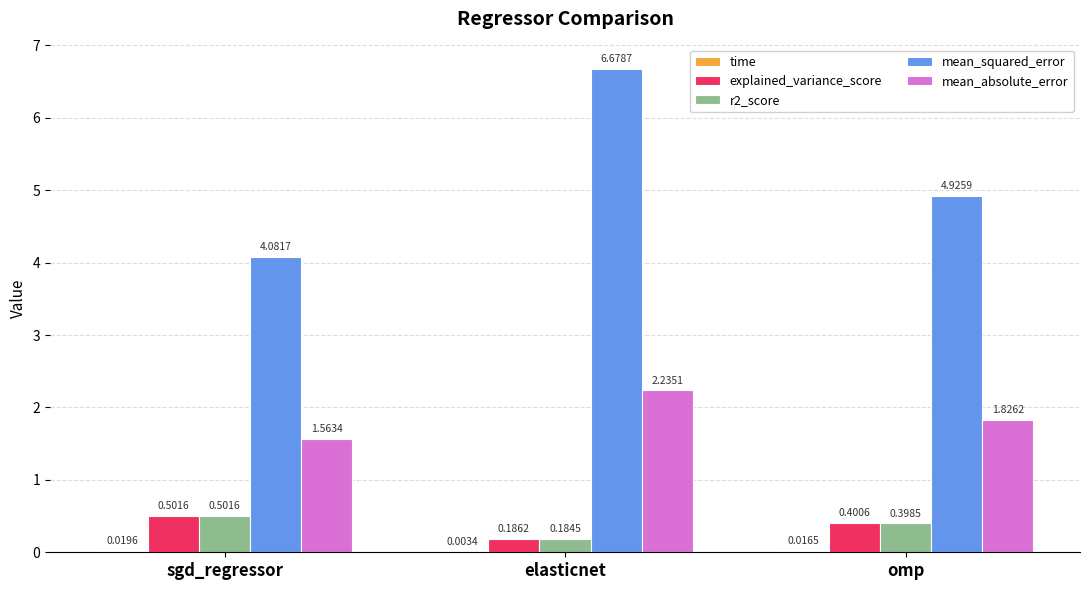

How many categories are shown in the chart?

3